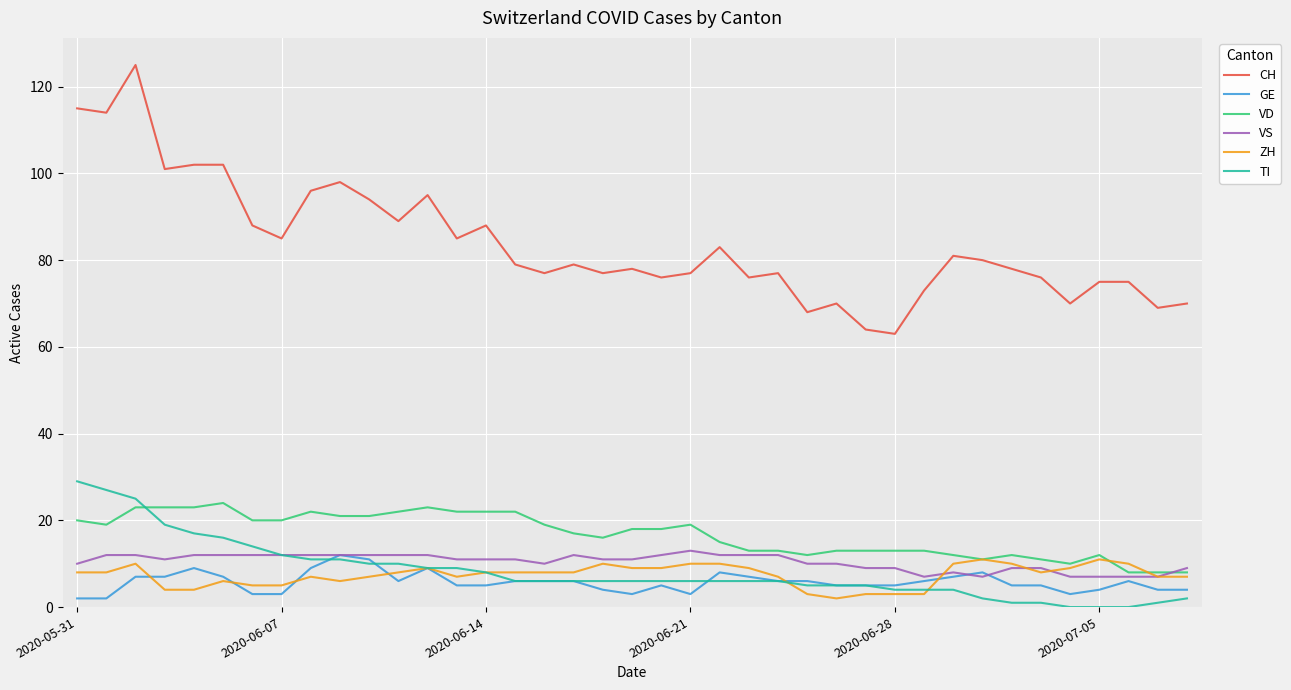

True or false: GE and CH intersect in this chart.

False